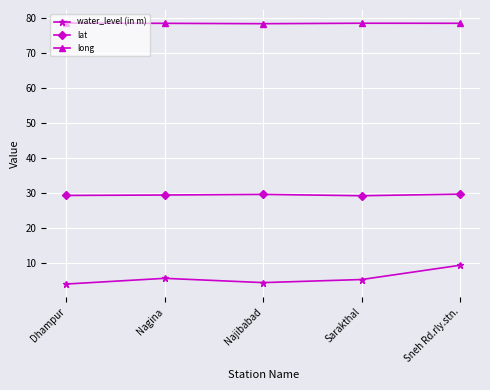

What is the maximum value shown in the chart?

78.5